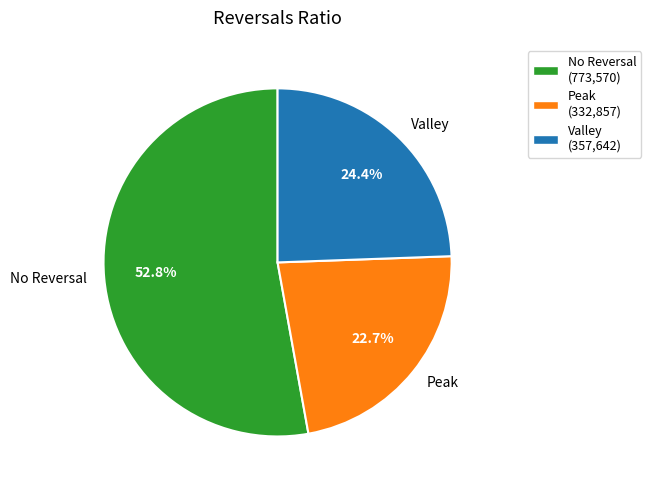

Is the sum of Peak and No Reversal greater than half?

Yes